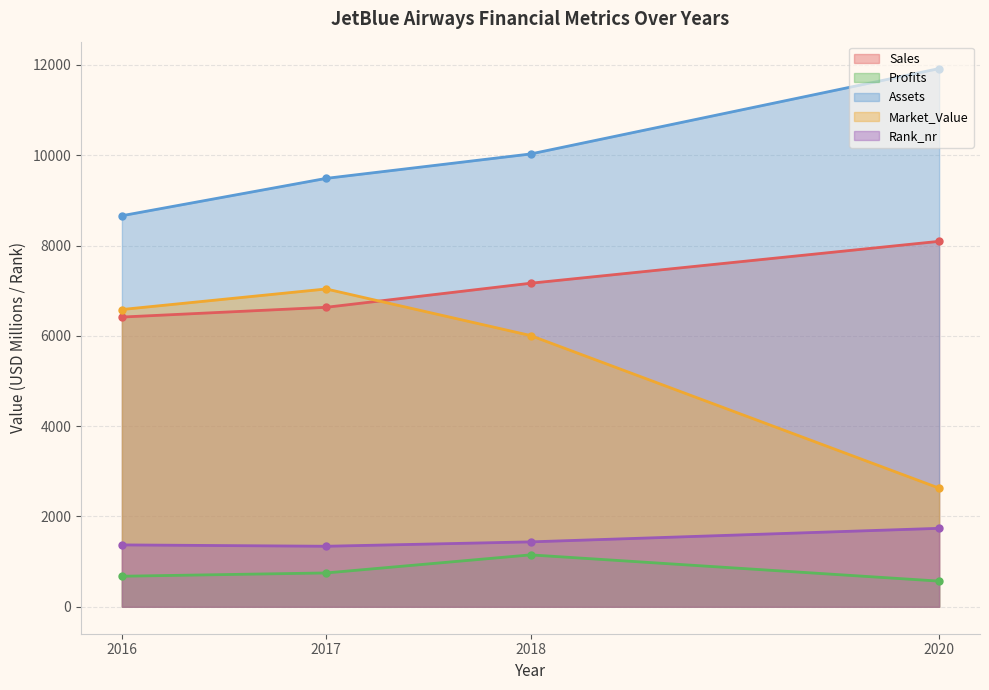

What is the sum of all Market_Value values?

22255